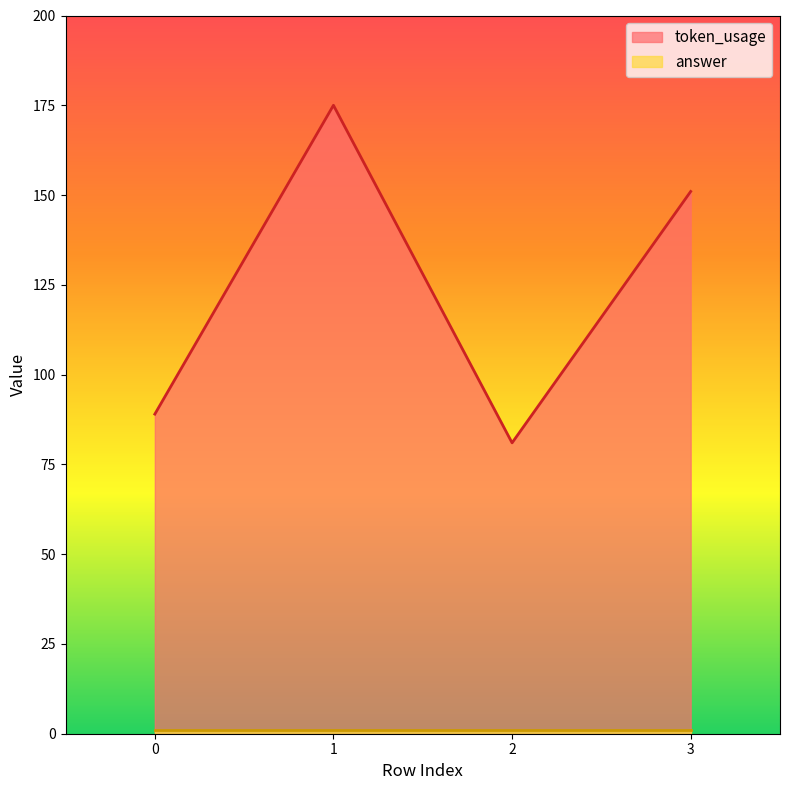

What is the average value?

124